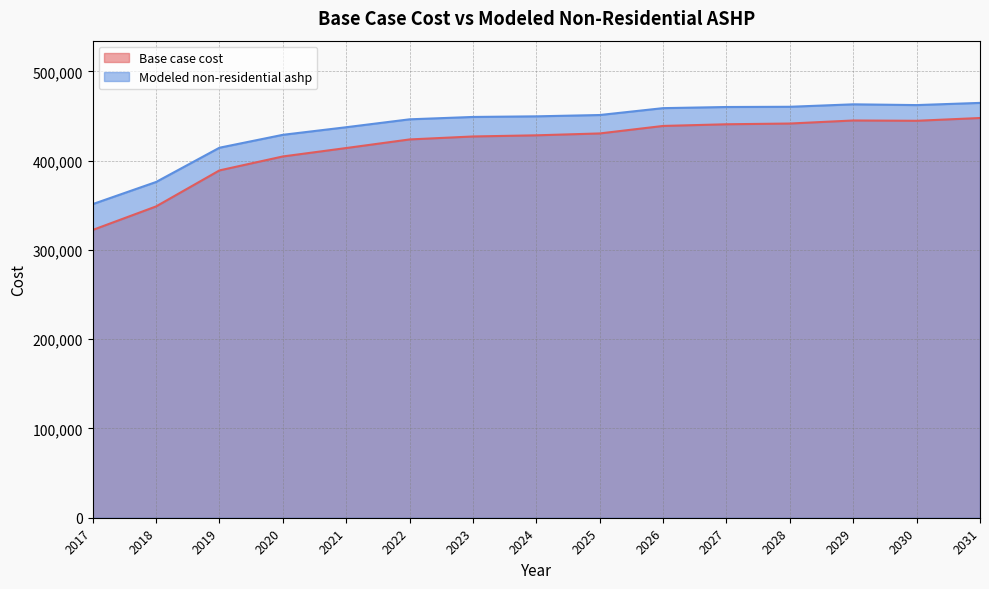

Is it true that Base case cost equals 706502.2 at 2020?

False